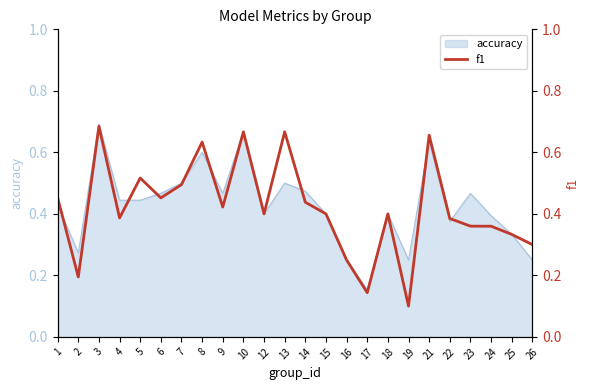

Which has a higher value, 6 or 24?

6